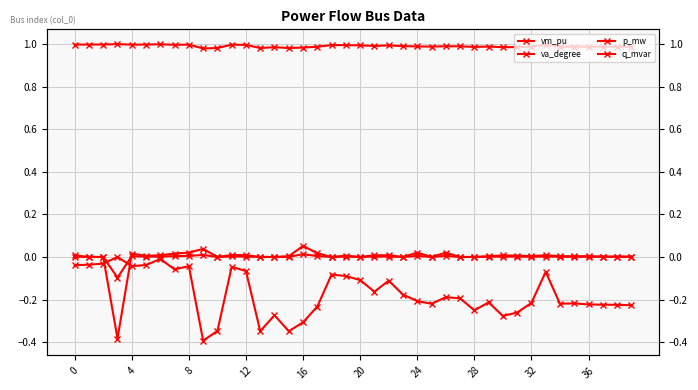

Is this an area chart (filled region under the line)?

No